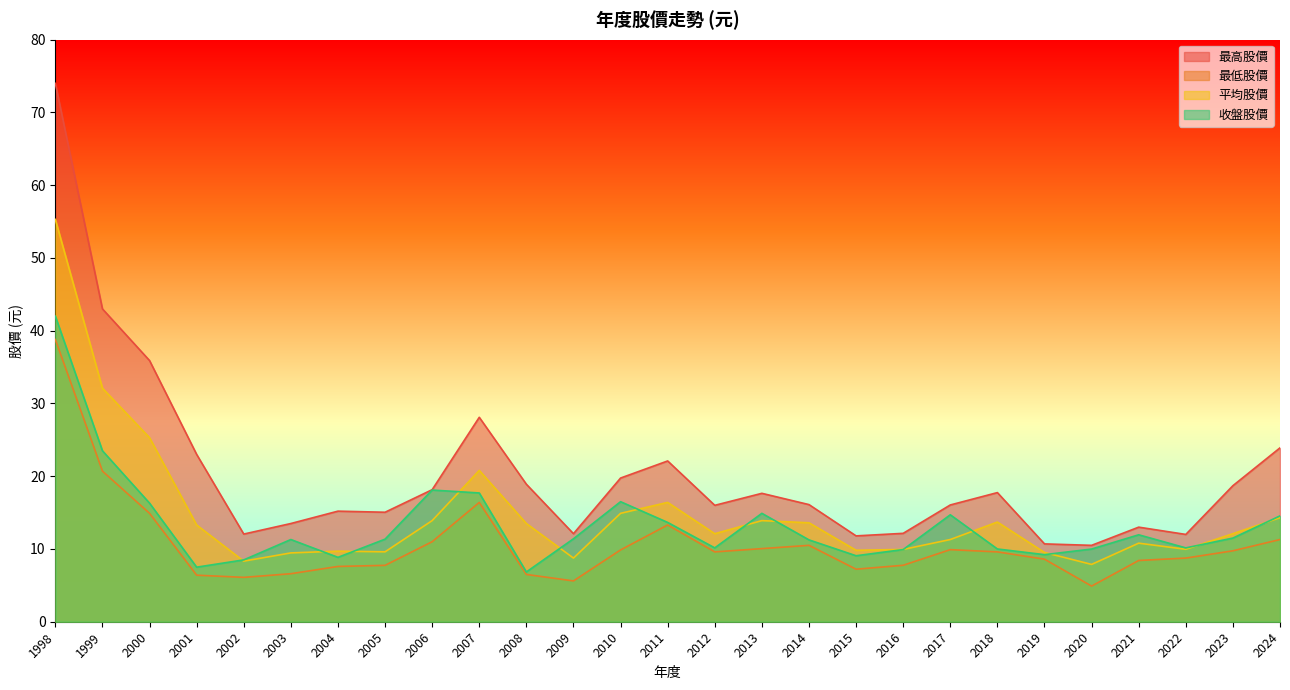

At which label does 最高股價 reach its minimum?

2020